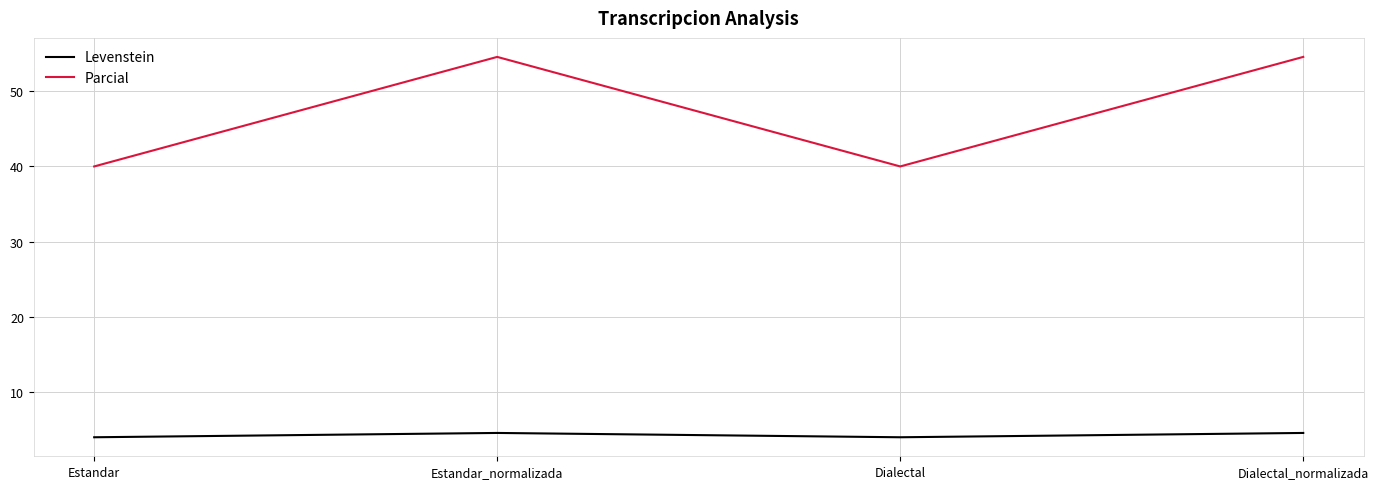

True or false: Parcial and Levenstein intersect in this chart.

False